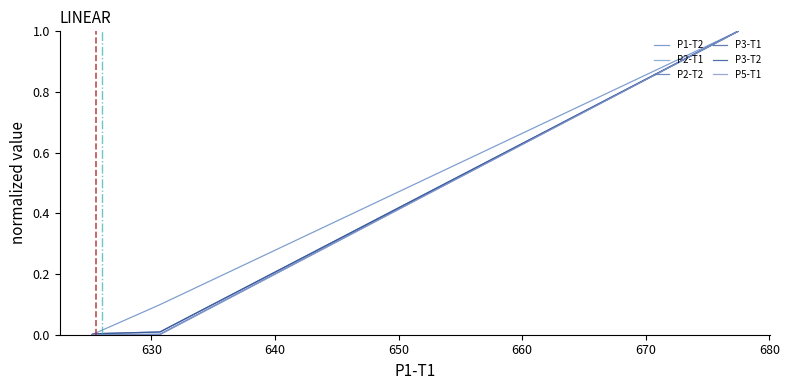

What is the average value of the P2-T1 series?

0.1